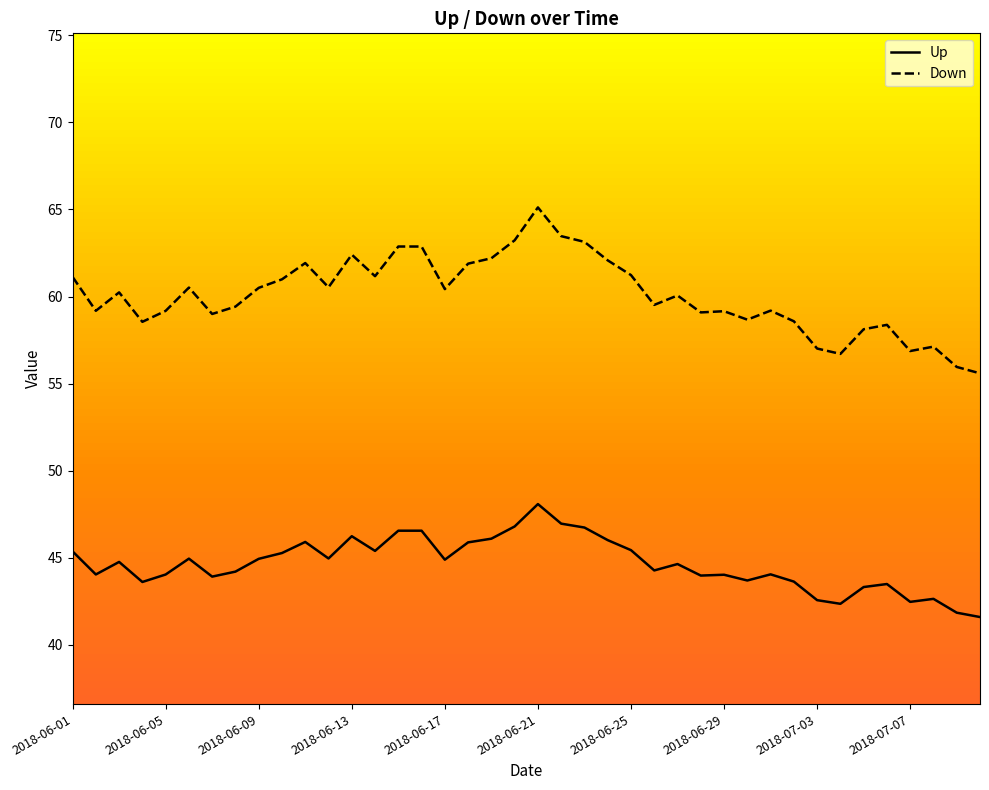

Which series has the largest range (max minus min)?

Down